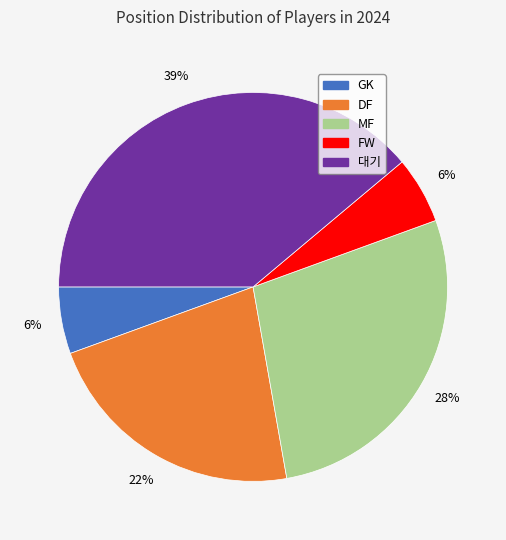

What is the largest slice in the pie chart?

대기